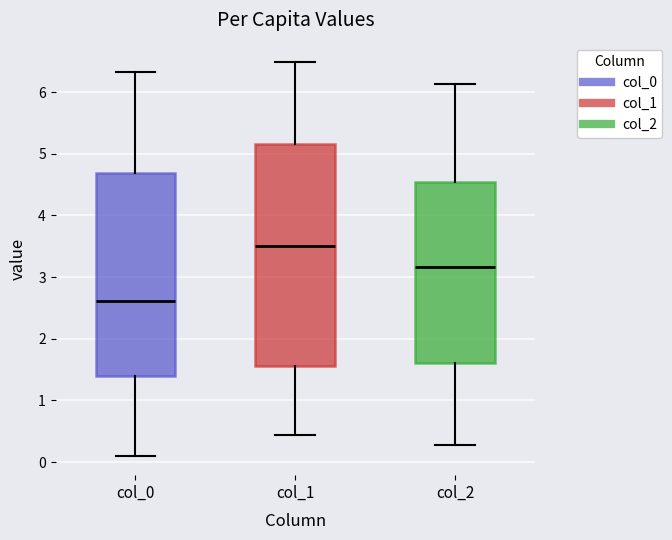

Which box is the tallest, from its lower edge to its upper edge?

col_1